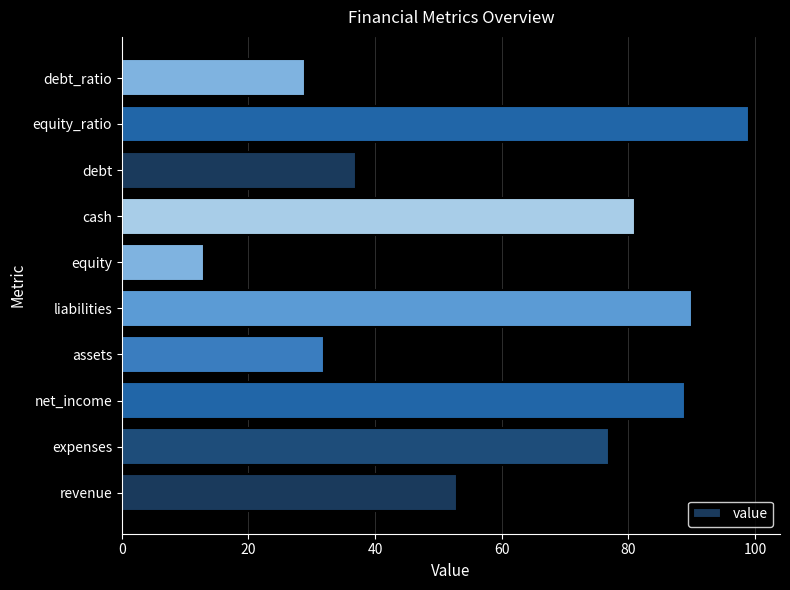

What is the change in value from equity_ratio to debt_ratio?

-70